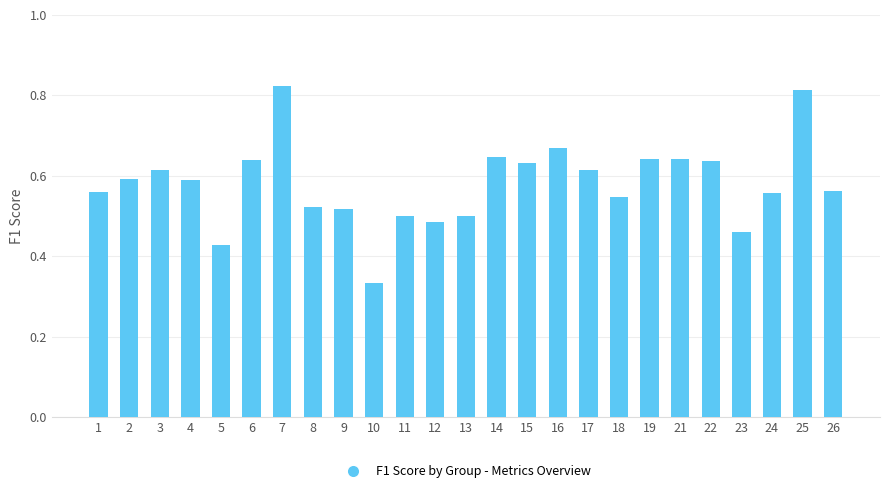

The chart shows a value of 0.2 at 10. True or false?

False